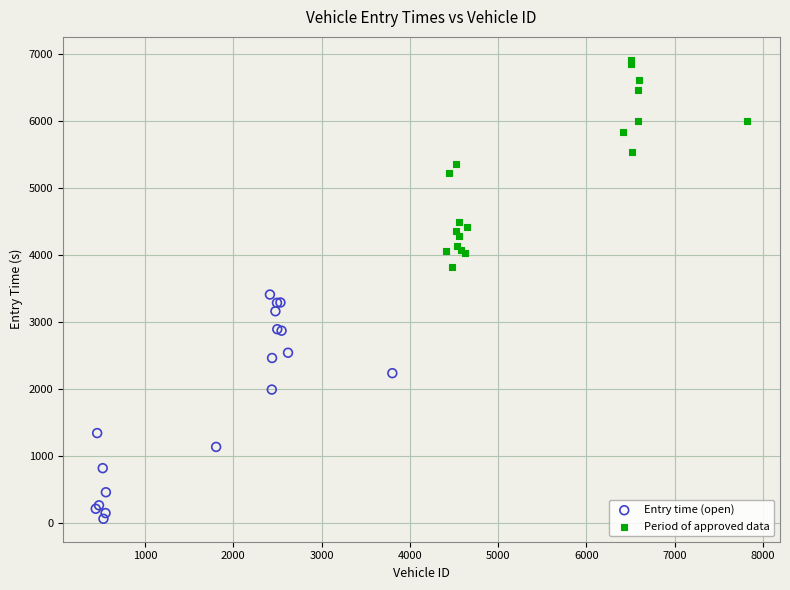

What are all the series names shown in the legend?

Entry time (open), Period of approved data